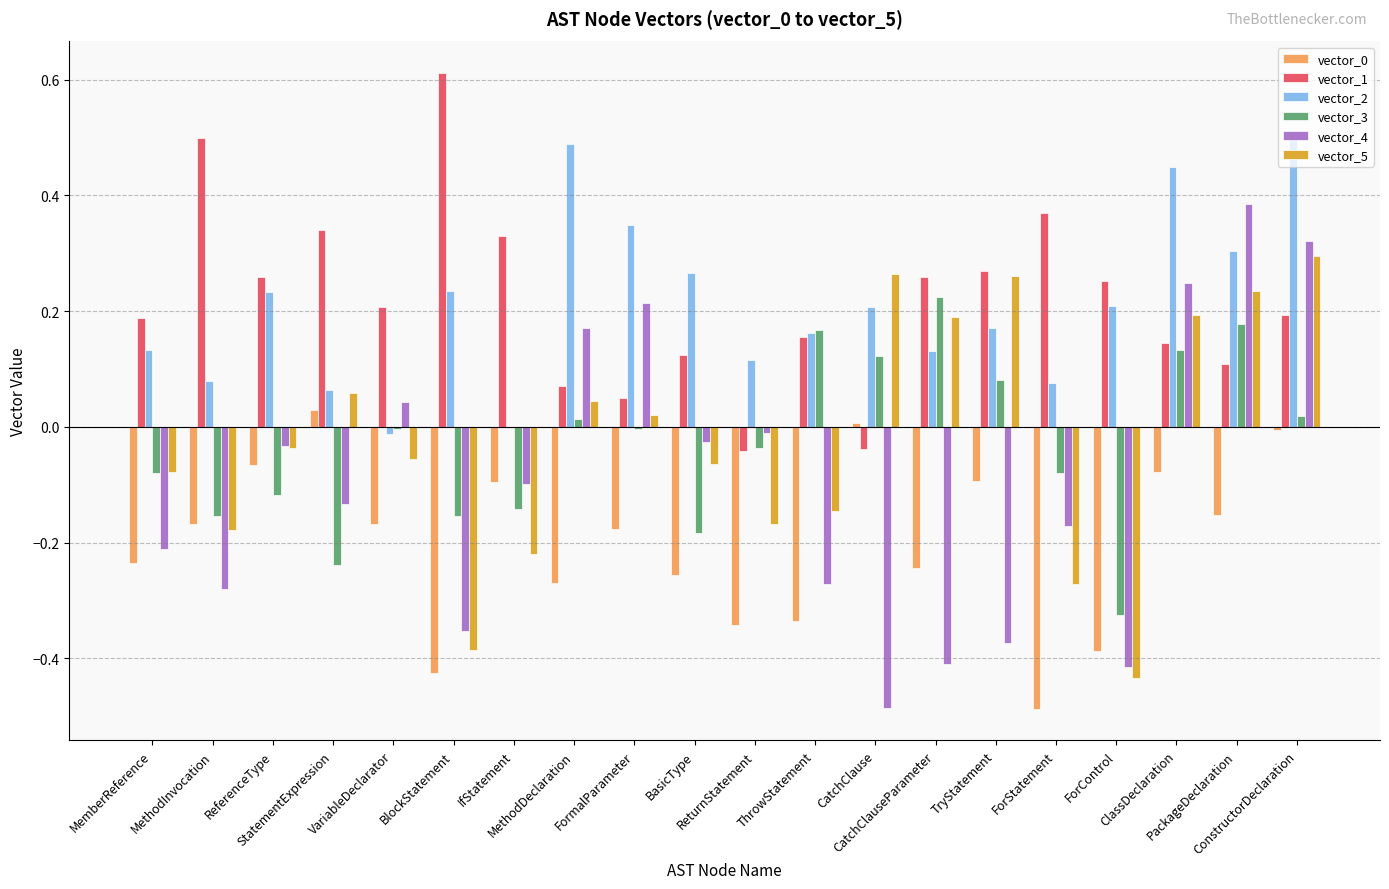

What is the maximum value shown in the chart?

0.6